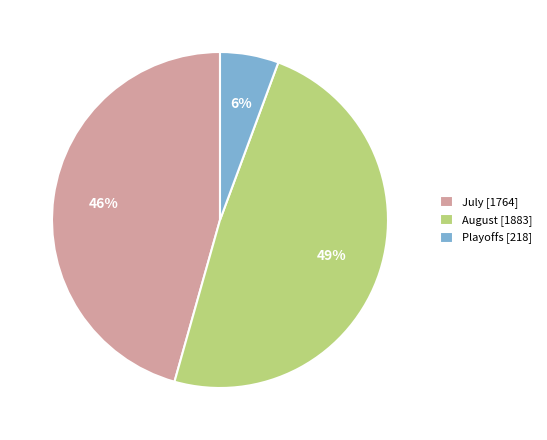

Which has a higher value, July [1764] or Playoffs [218]?

July [1764]